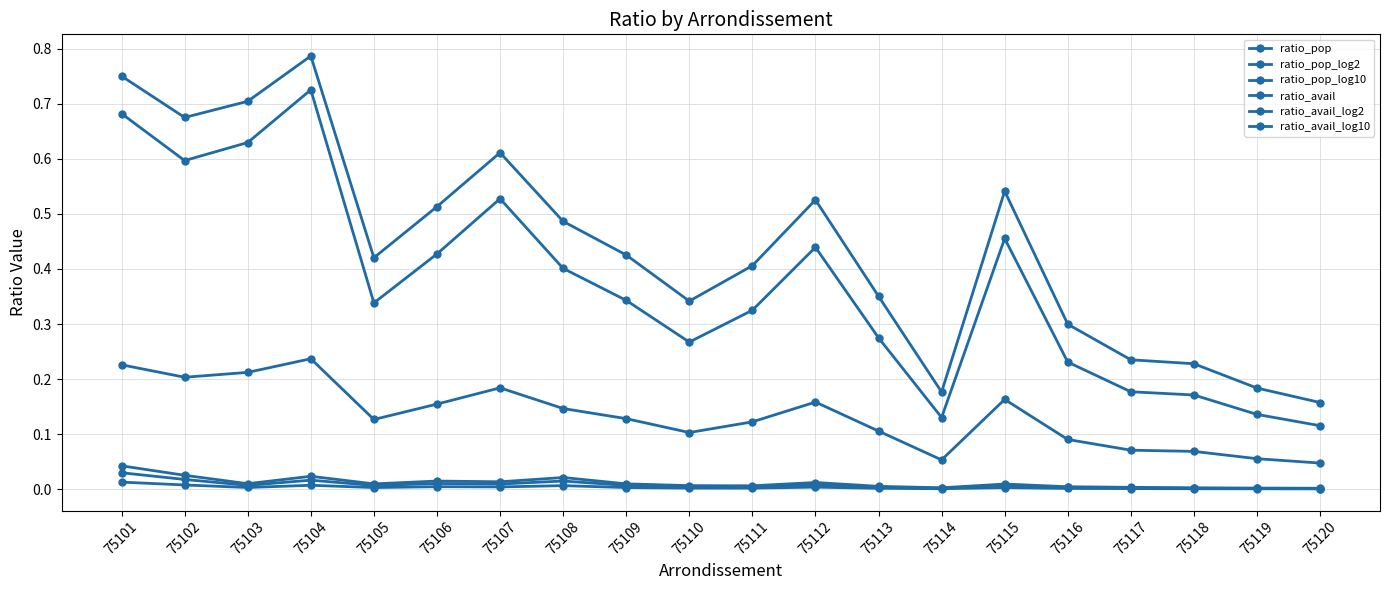

How many lines are shown in the chart?

6